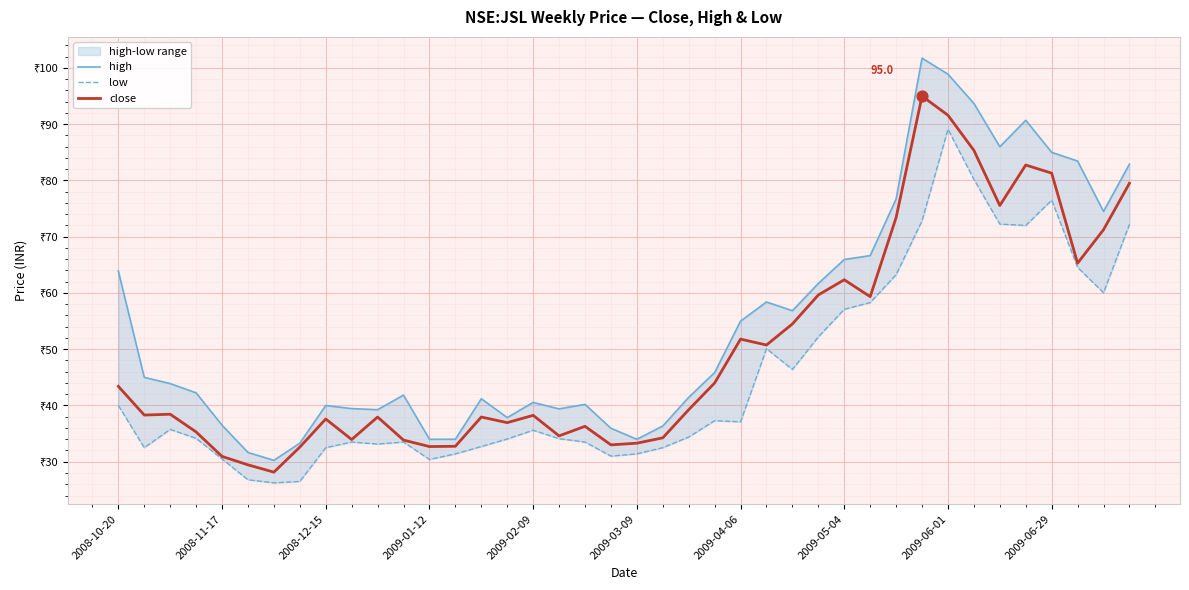

Which series reaches the maximum Y coordinate?

high